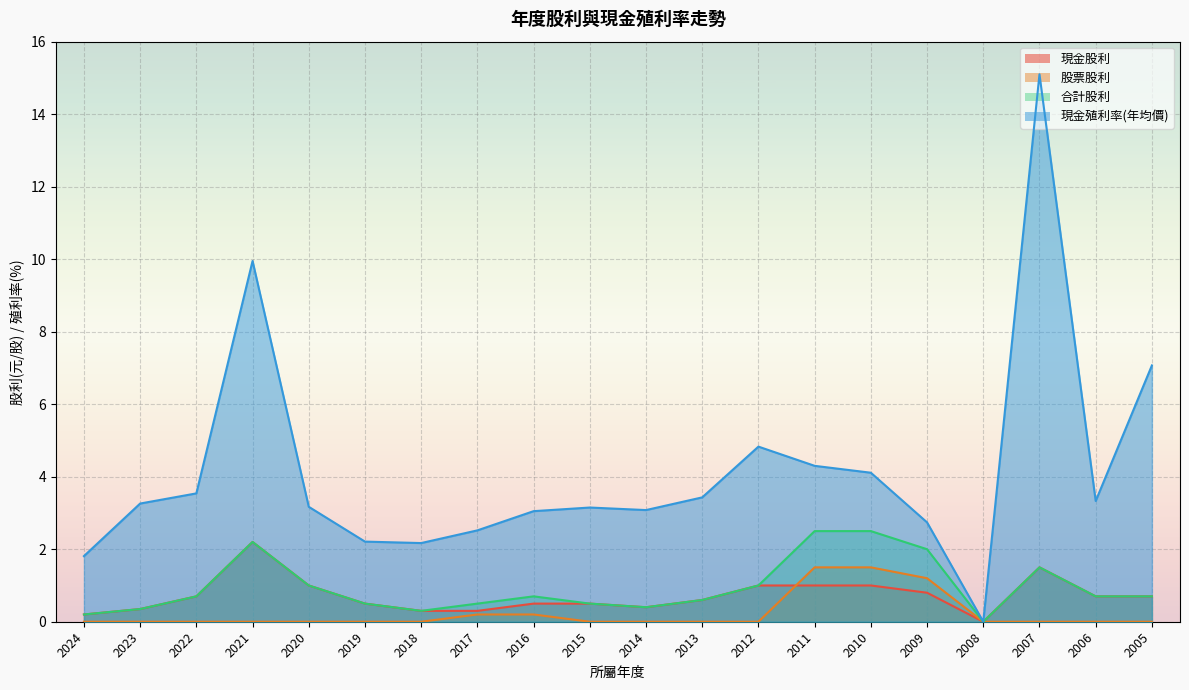

What is the difference between the 合計股利 values at 2007 and 2014?

1.1